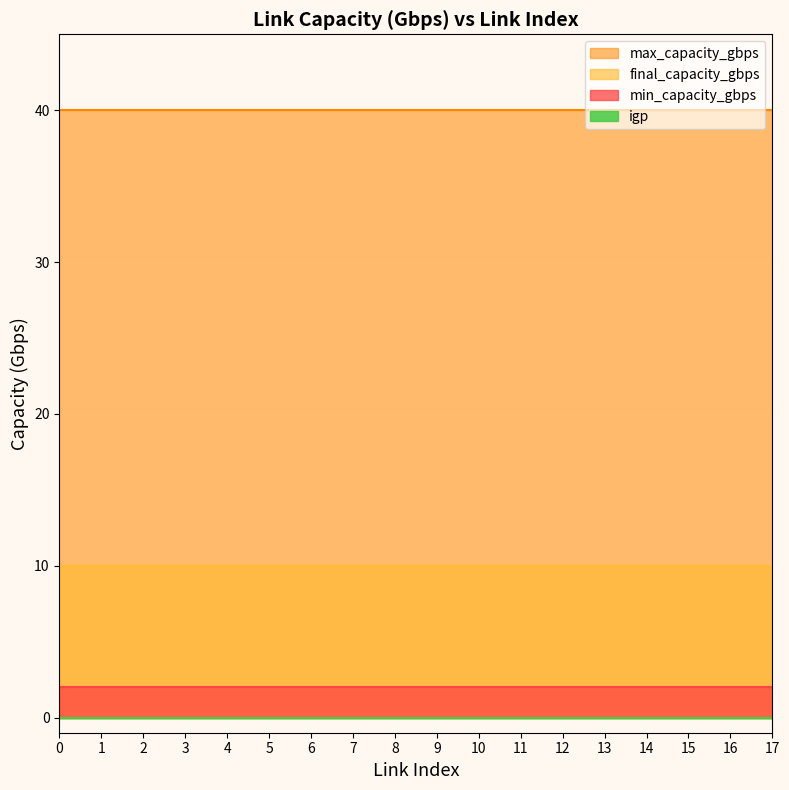

Is it true that final_capacity_gbps equals 10 at 15?

True